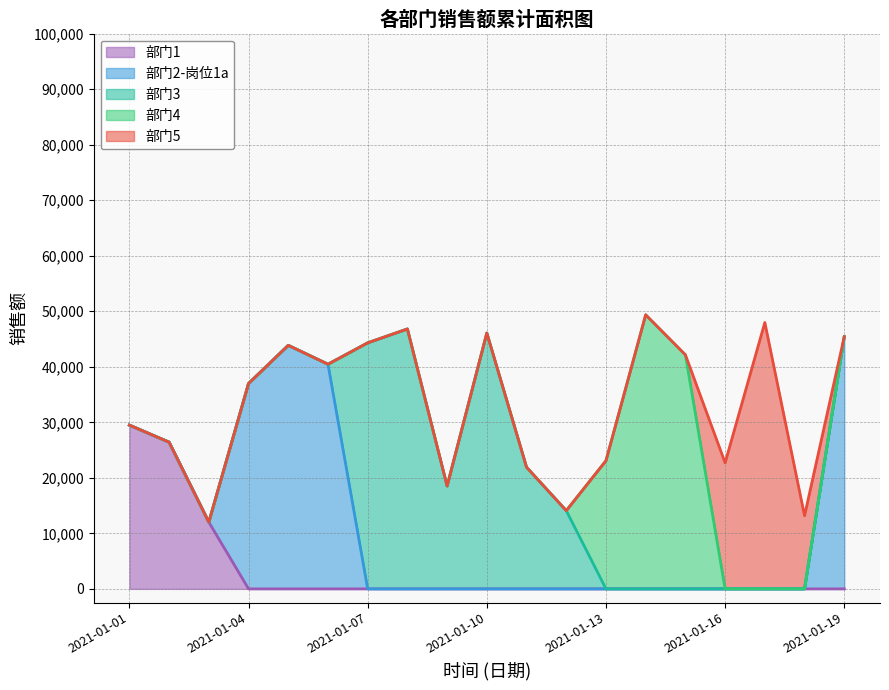

Is it true that 部门5 equals 0 at 2021-01-15?

True